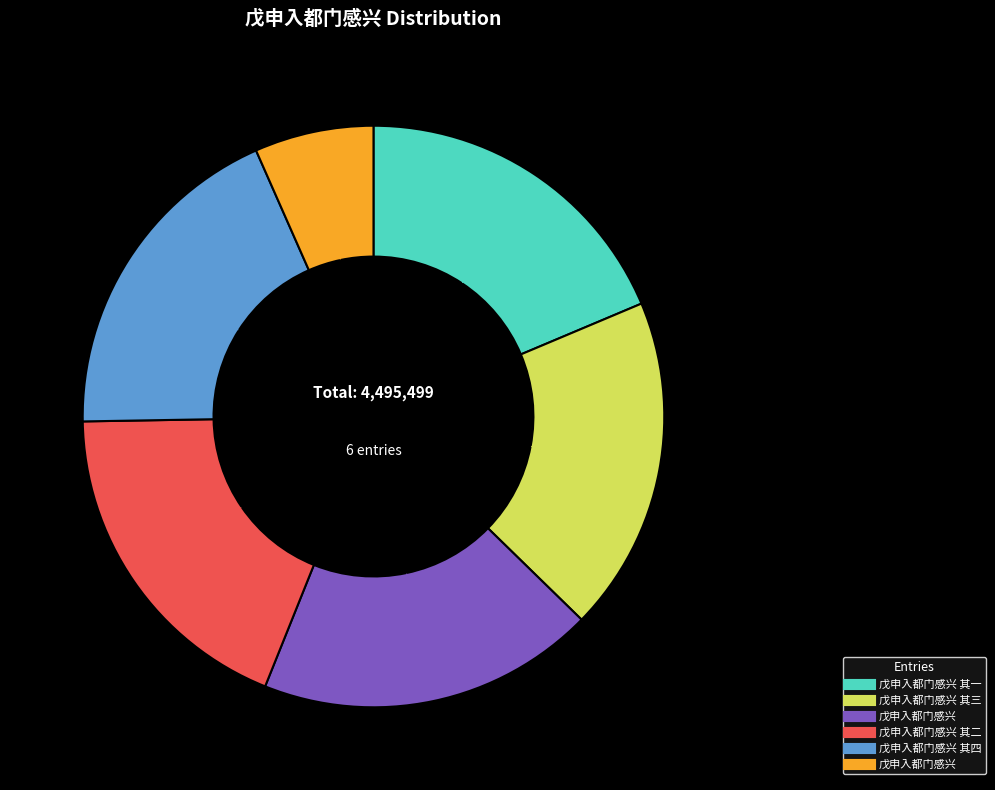

Is there any slice that represents more than half of the pie?

No